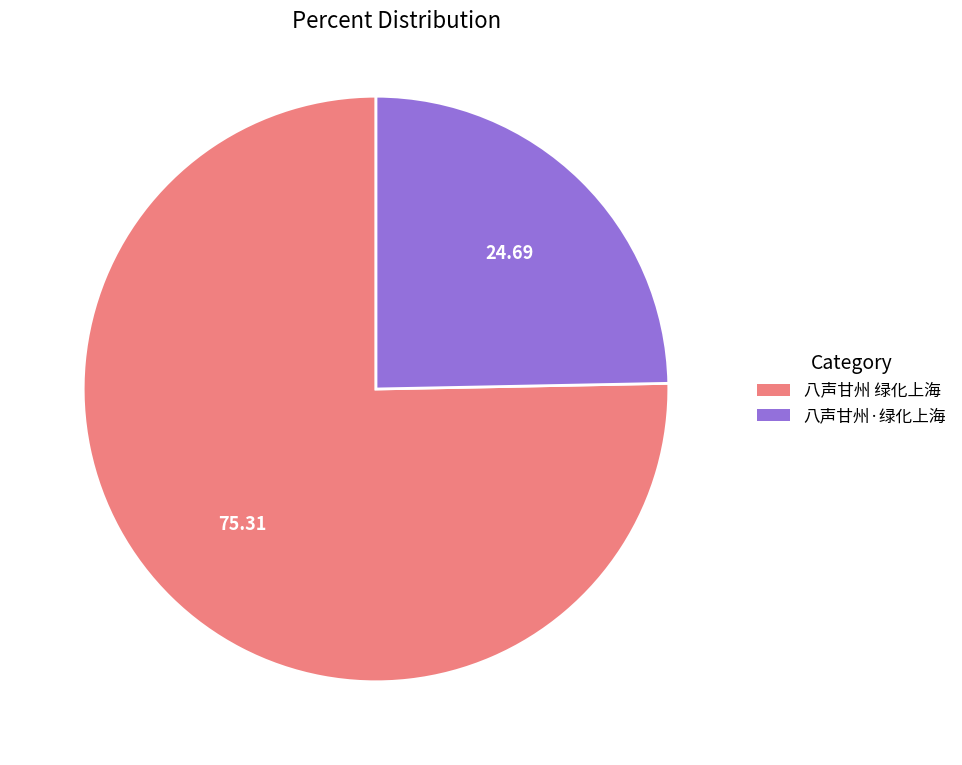

How many segments does this pie chart have?

2